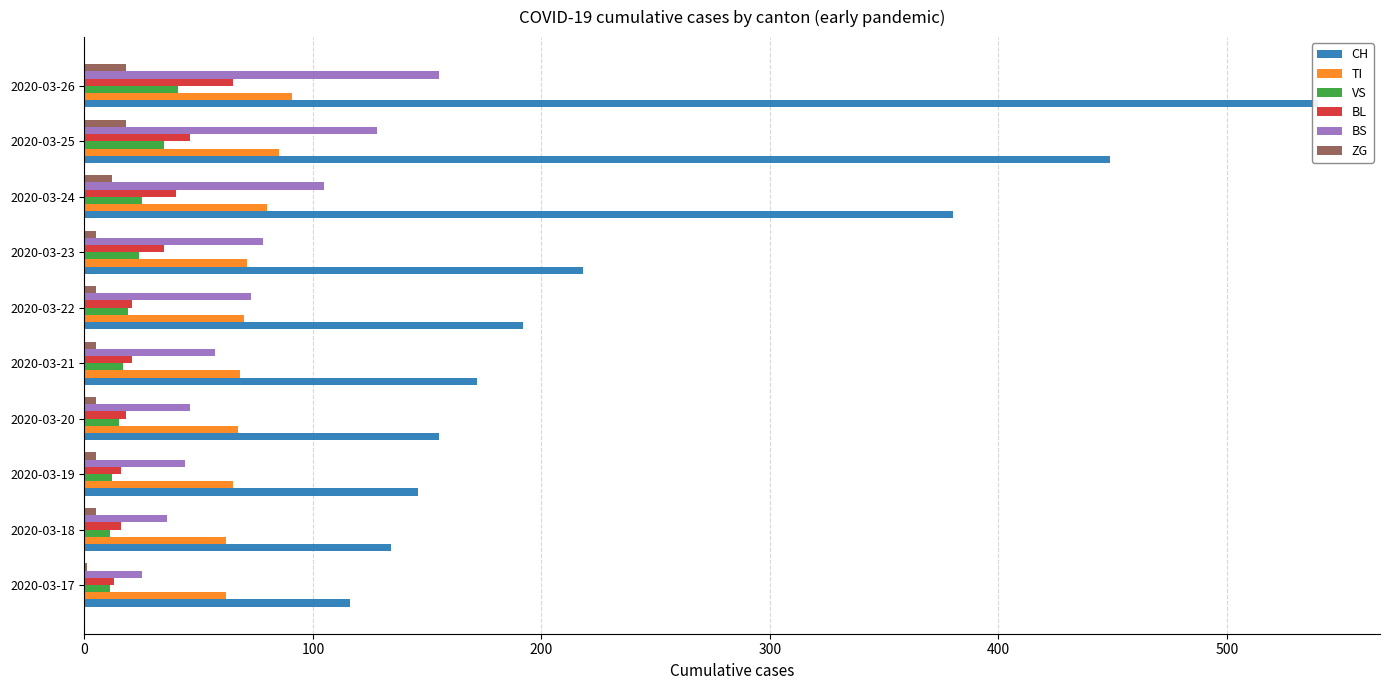

What is the difference between the second highest and minimum values in the VS series?

24